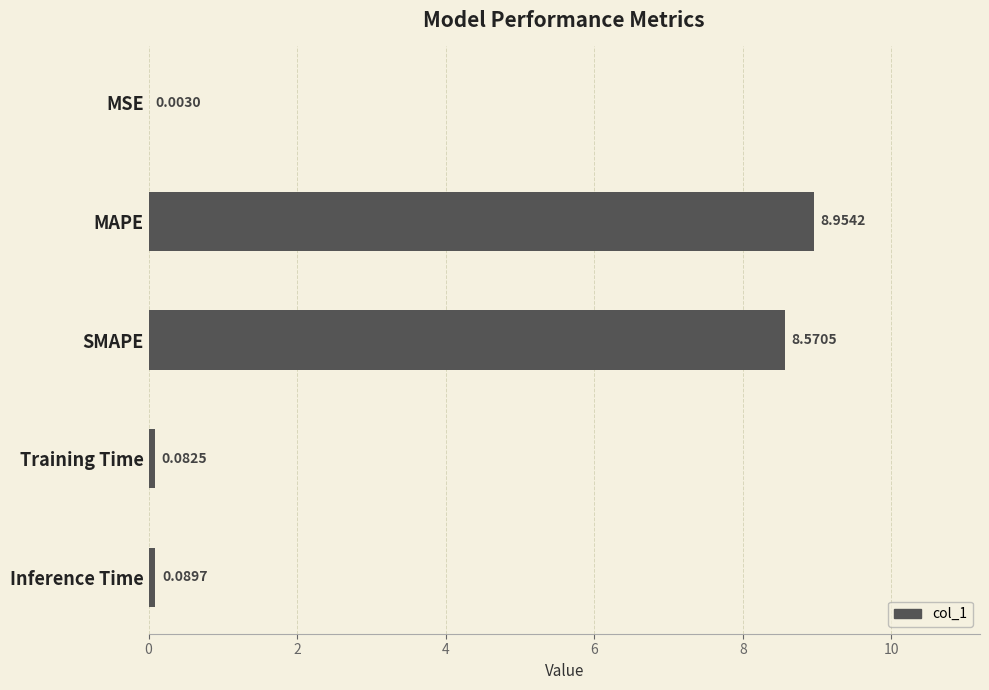

What is the sum of the values at Training Time and SMAPE?

8.7